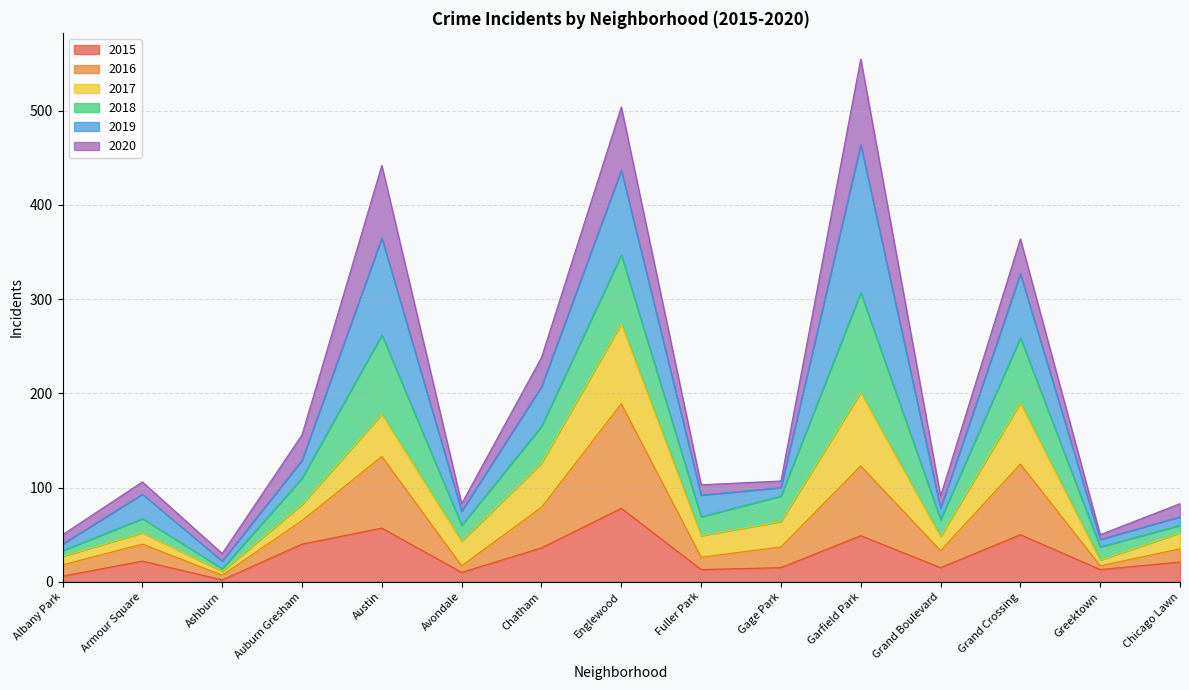

What is the total value across all series at Auburn Gresham?

156